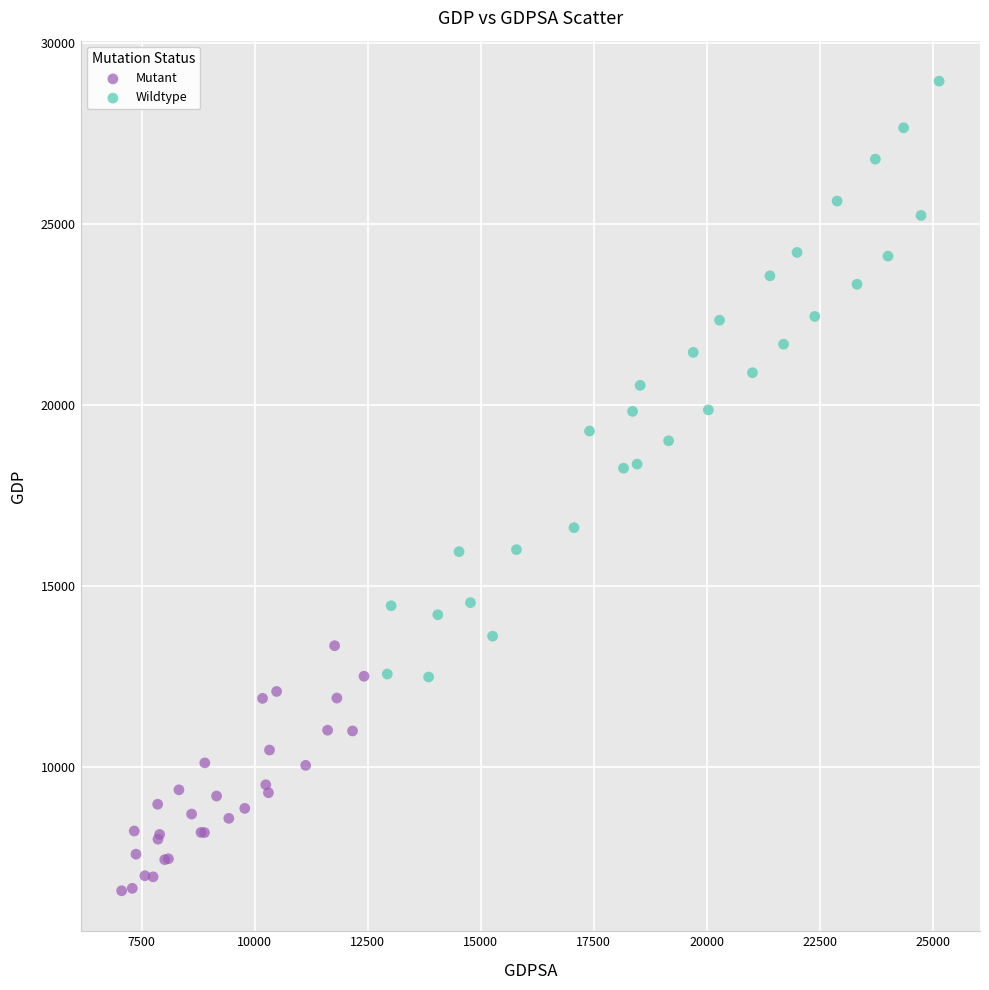

Which series has the widest spread of Y values?

Wildtype